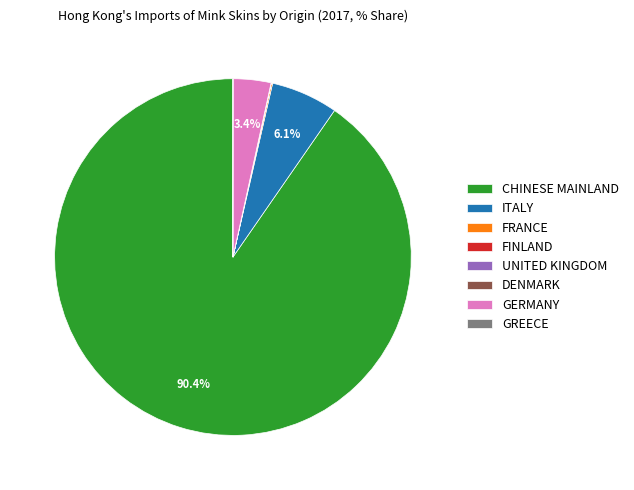

To the nearest percent, what portion does CHINESE MAINLAND represent?

90%